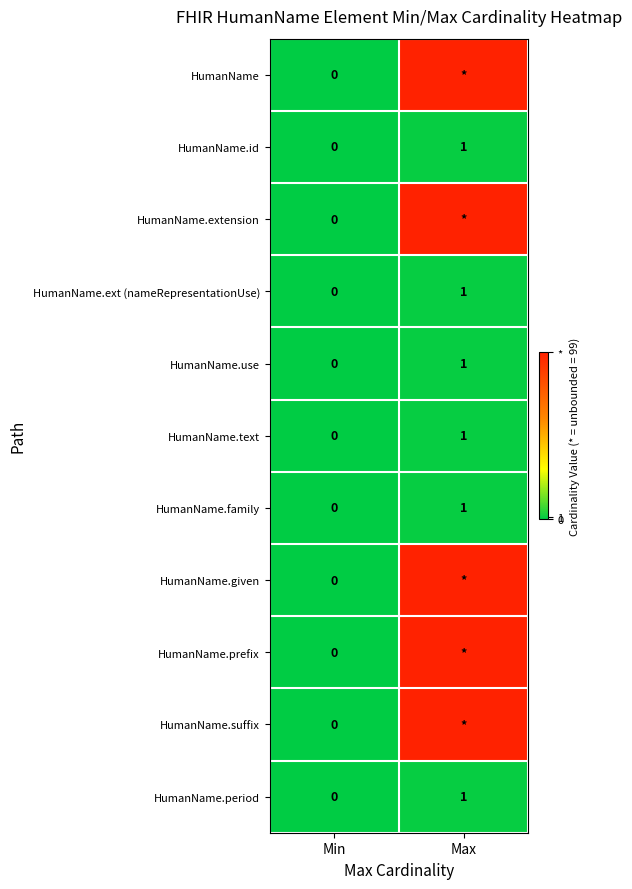

Which label corresponds to the smallest value in the chart?

Min